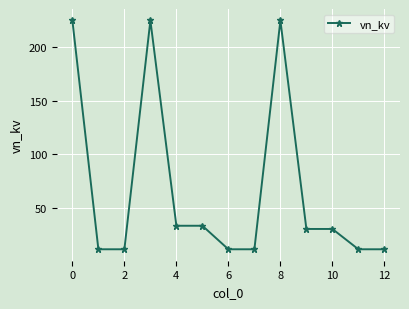

What is the average value?

67